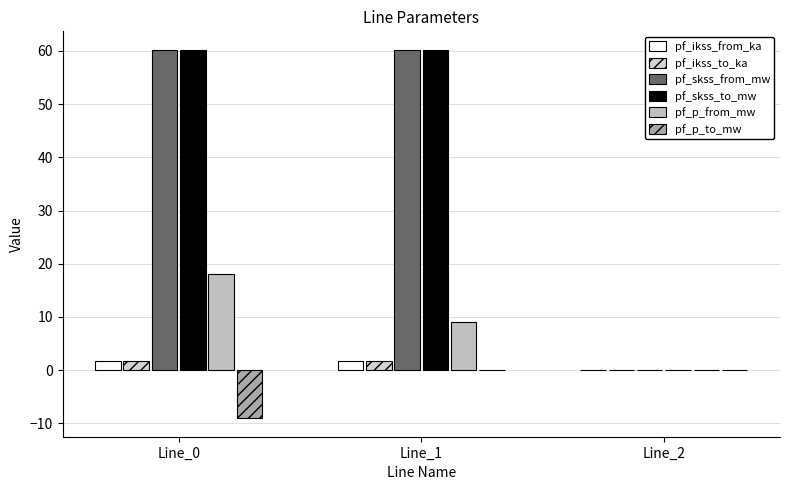

Is the value of pf_skss_from_mw at Line_1 greater than the value of pf_ikss_to_ka at Line_0?

Yes